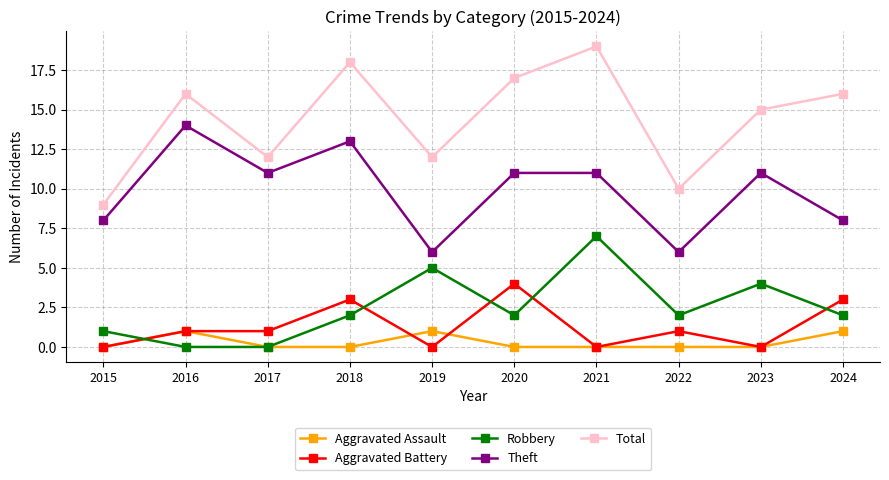

In Total, how many points are lower than both neighbors (excluding endpoints)?

3